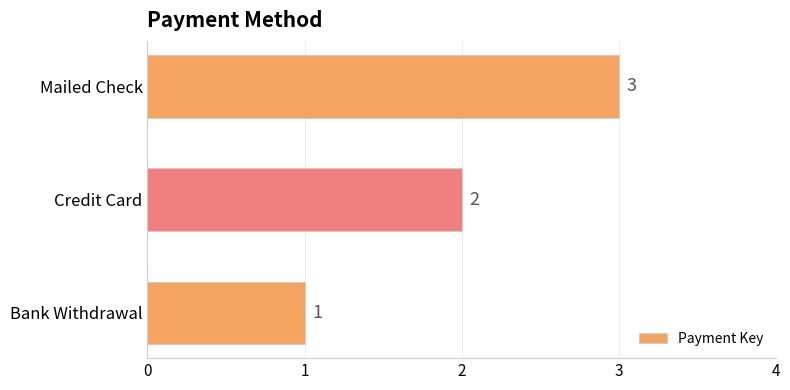

Count the values in the range 1 to 3.

3